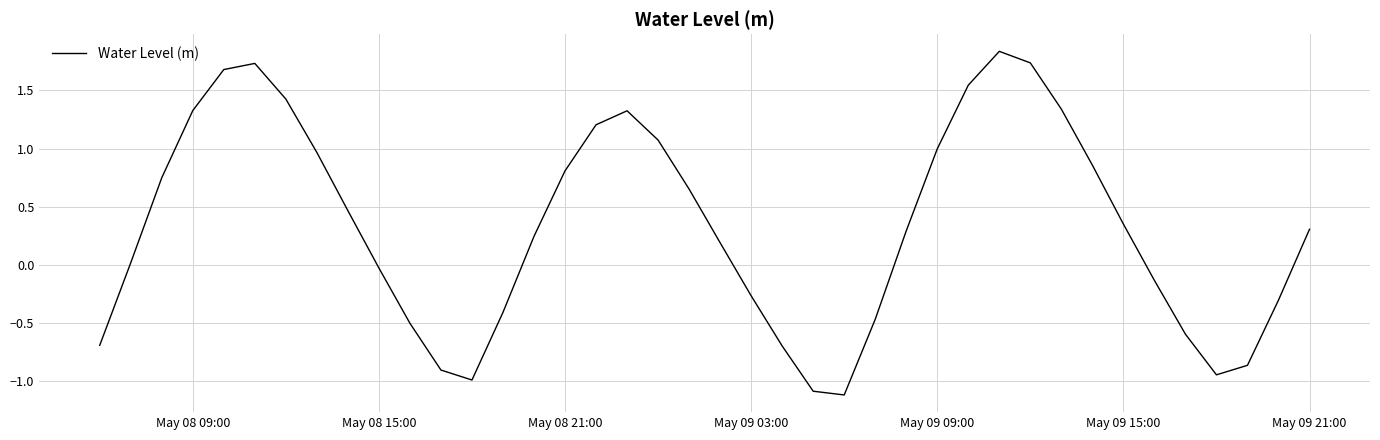

What is the sum of all values?

13.2